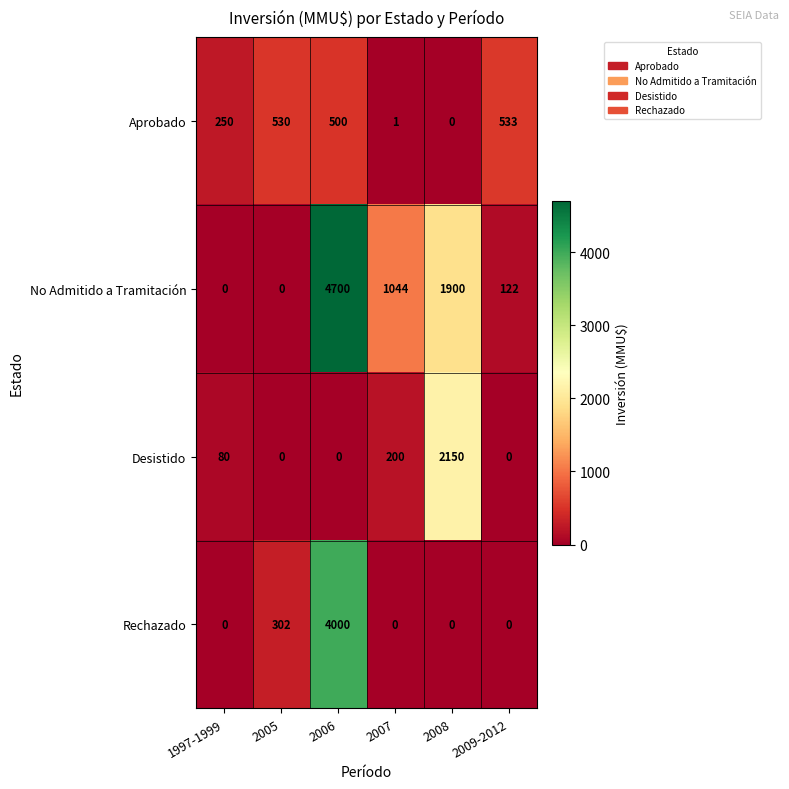

What is the average value of the Desistido series?

405